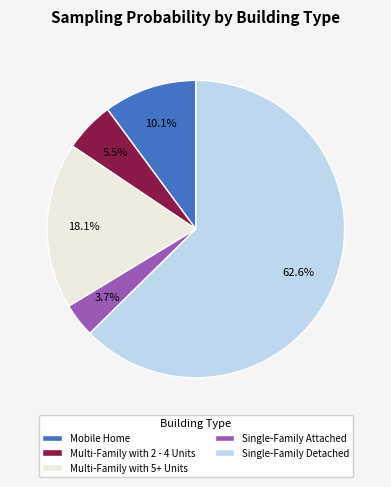

To the nearest percent, what is the difference between the Multi-Family with 2 - 4 Units and Multi-Family with 5+ Units slice percentages?

13%